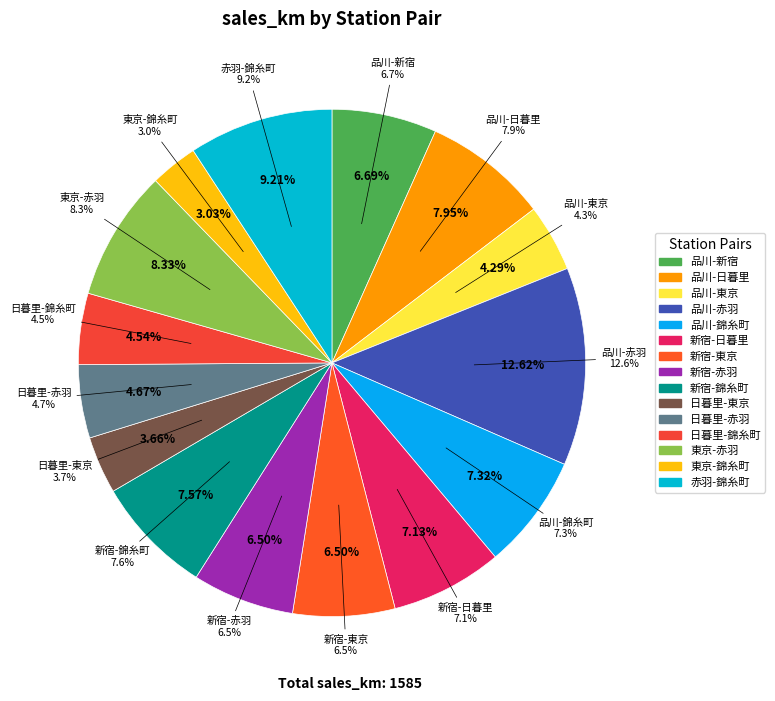

What percentage do 赤羽-錦糸町 and 新宿-日暮里 together represent?

16.3%